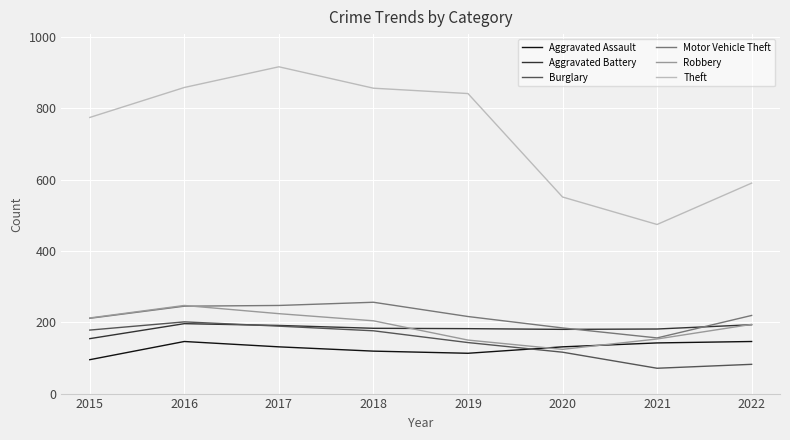

How many lines are shown in the chart?

6